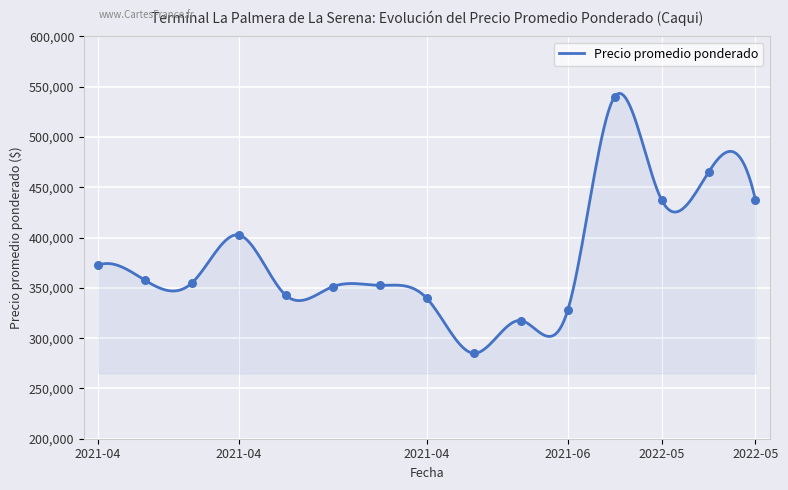

What is the change in value from 2021-04-08 to 2022-04-29?

+167500